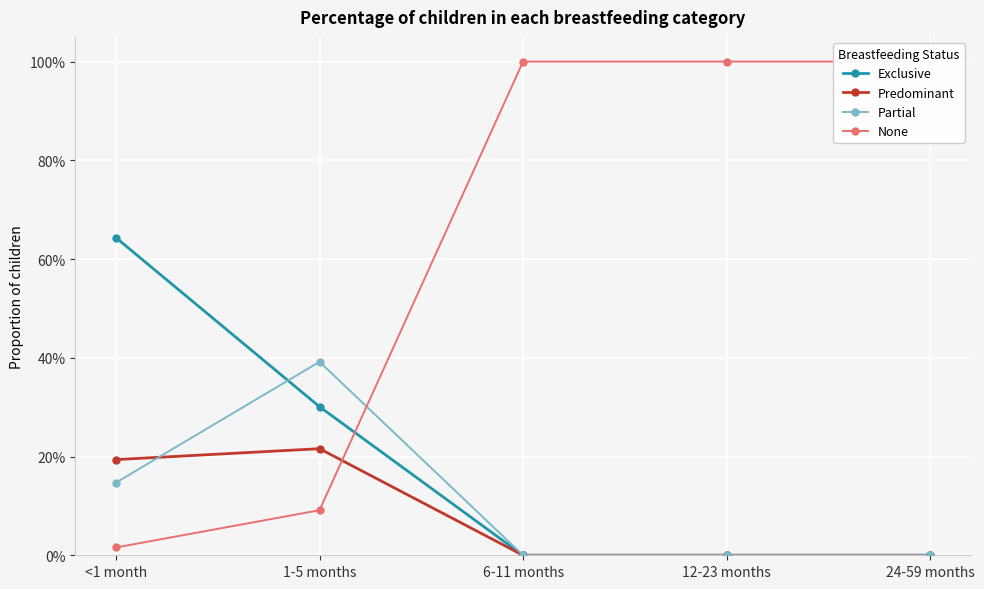

What is the sum of all Exclusive values?

0.9